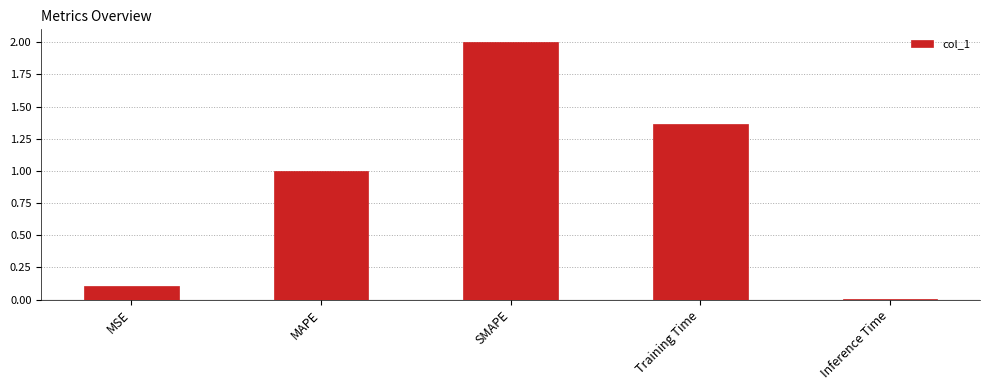

What is the average value?

0.9